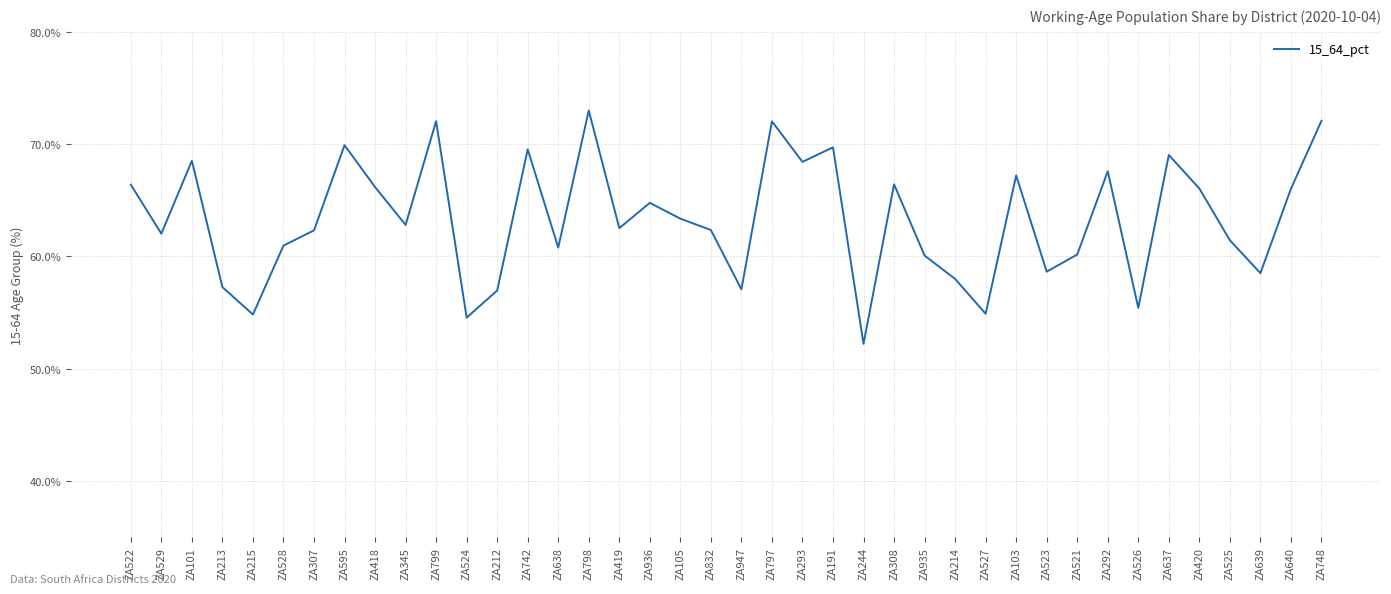

What is the label of the 3rd point from the left?

ZA101